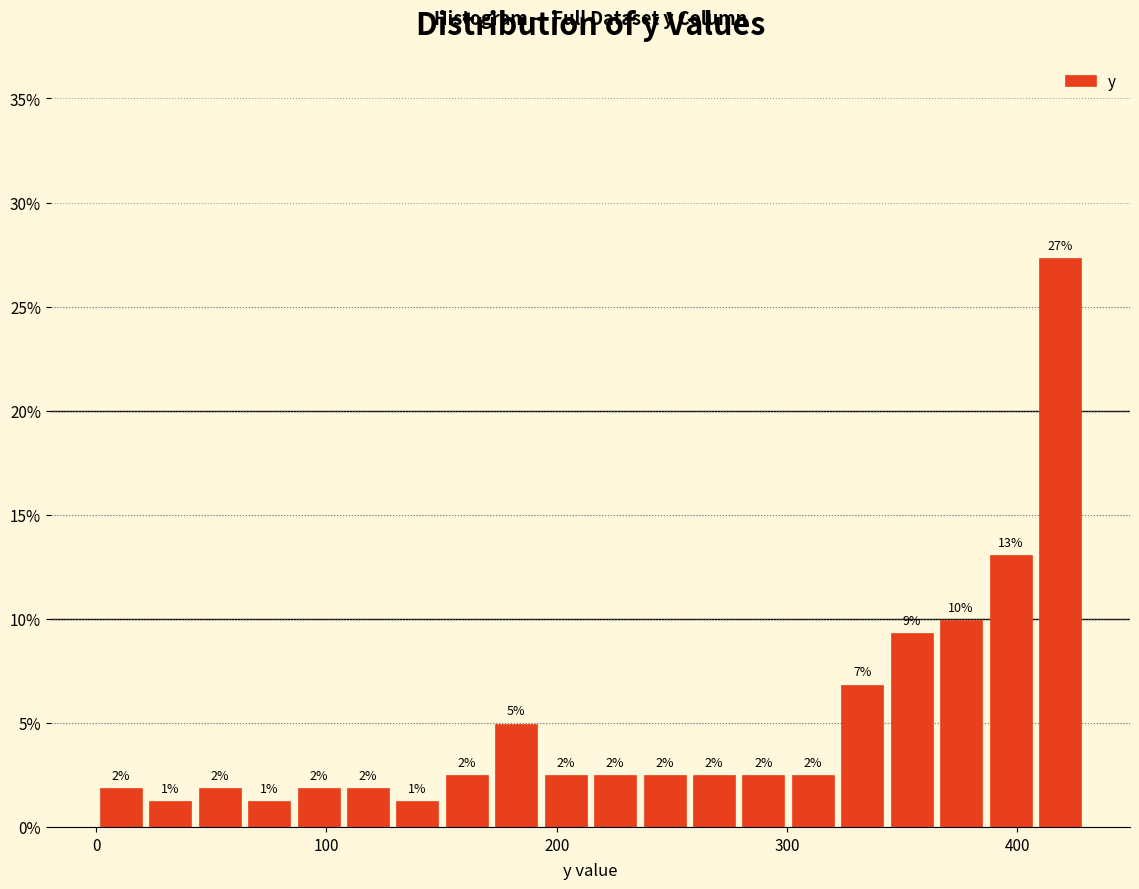

Around what value on the x-axis is the tallest bar? Give the approximate position of its centre, as read against the axis.

420